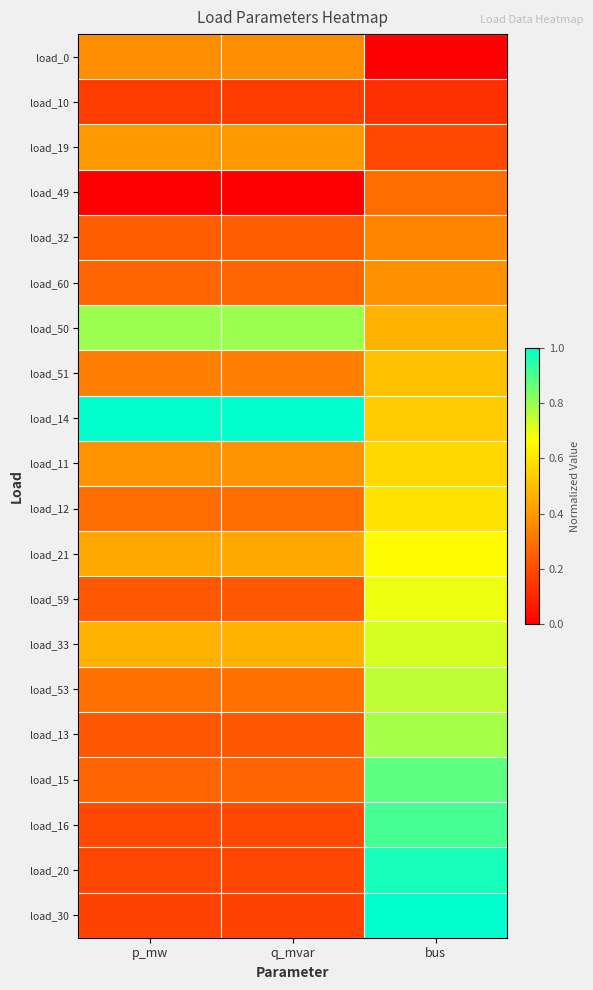

Reading right to left, what are all the values shown in this chart?

load_0: bus=0.0	q_mvar=0.4	p_mw=0.4
load_10: bus=0.1	q_mvar=0.2	p_mw=0.2
load_19: bus=0.2	q_mvar=0.4	p_mw=0.4
load_49: bus=0.3	q_mvar=0.0	p_mw=0.0
load_32: bus=0.3	q_mvar=0.2	p_mw=0.2
load_60: bus=0.4	q_mvar=0.3	p_mw=0.3
load_50: bus=0.5	q_mvar=0.8	p_mw=0.8
load_51: bus=0.5	q_mvar=0.3	p_mw=0.3
load_14: bus=0.5	q_mvar=1.0	p_mw=1.0
load_11: bus=0.6	q_mvar=0.4	p_mw=0.4
load_12: bus=0.6	q_mvar=0.3	p_mw=0.3
load_21: bus=0.7	q_mvar=0.4	p_mw=0.4
load_59: bus=0.7	q_mvar=0.2	p_mw=0.2
load_33: bus=0.7	q_mvar=0.5	p_mw=0.5
load_53: bus=0.8	q_mvar=0.3	p_mw=0.3
load_13: bus=0.8	q_mvar=0.2	p_mw=0.2
load_15: bus=0.9	q_mvar=0.3	p_mw=0.3
load_16: bus=0.9	q_mvar=0.2	p_mw=0.2
load_20: bus=1.0	q_mvar=0.2	p_mw=0.2
load_30: bus=1.0	q_mvar=0.2	p_mw=0.2